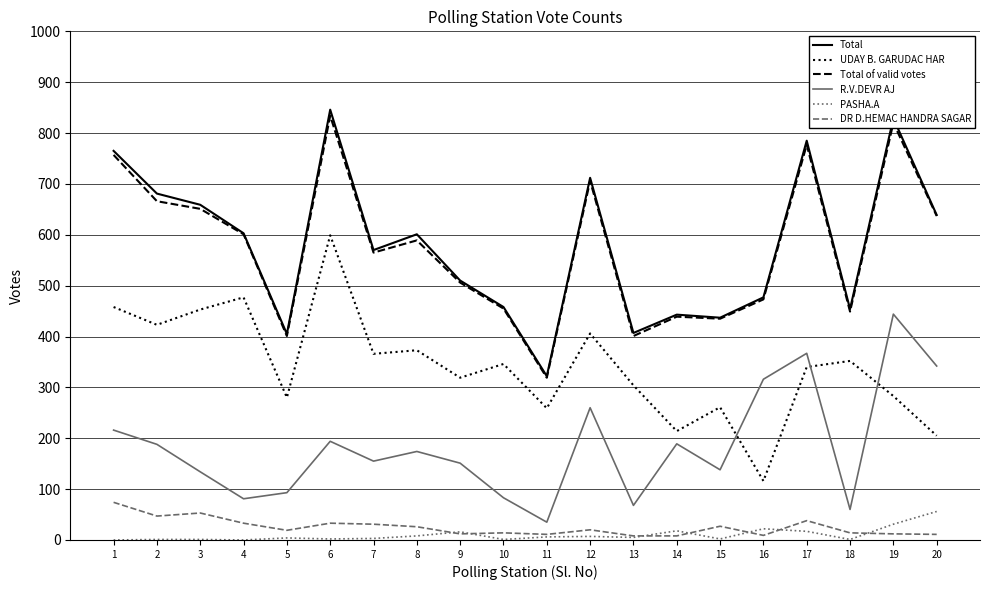

Which series has the largest range (max minus min)?

Total